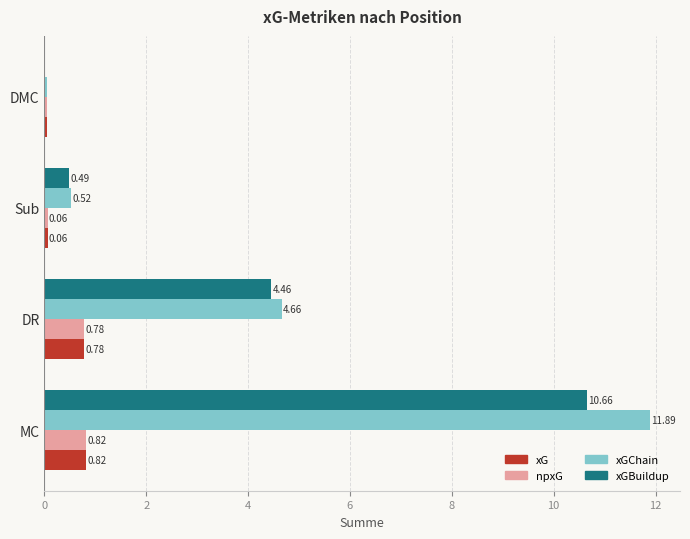

What is the sum of all xGChain values?

17.1